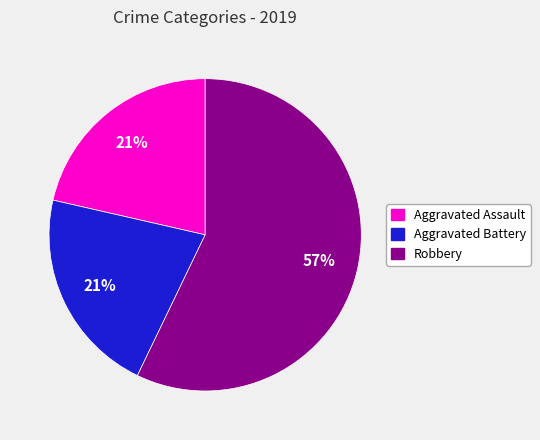

To the nearest percent, what is the average slice percentage?

33%